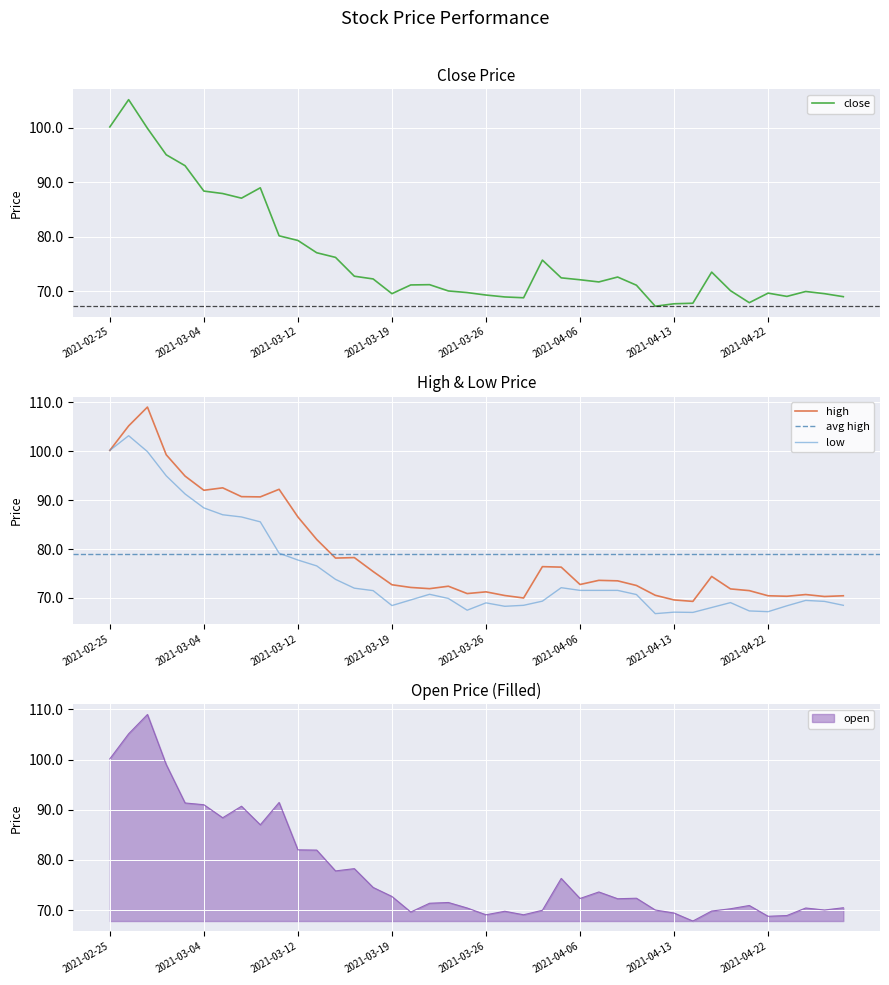

Is the value of open at 2021-04-20 greater than the value of close at 2021-04-06?

No